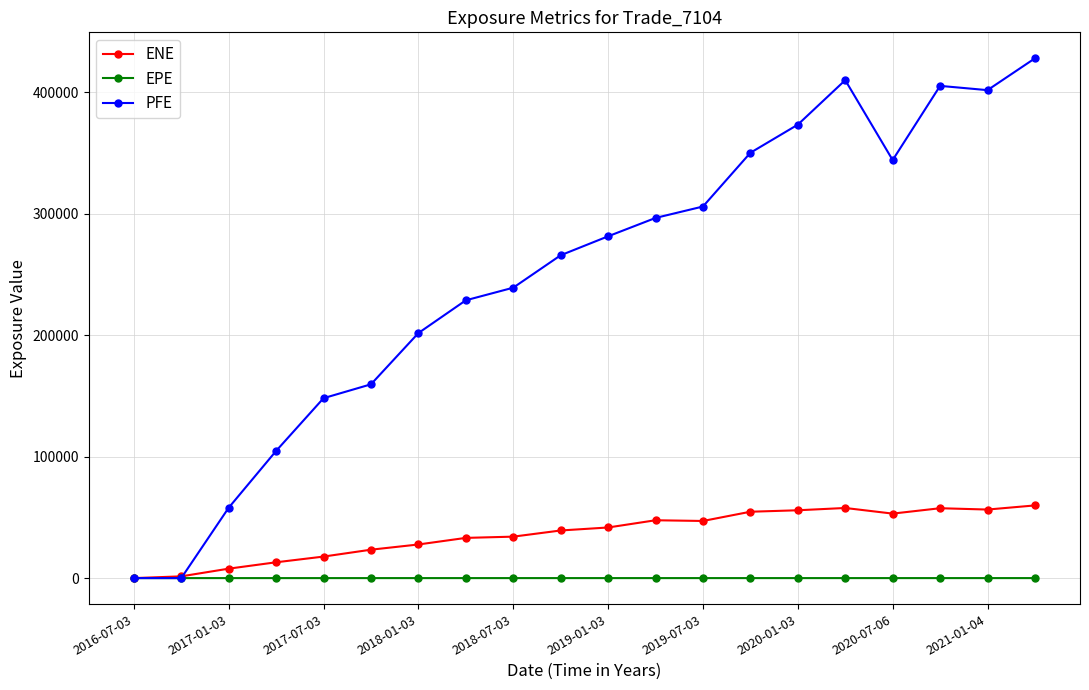

How many lines are shown in the chart?

3